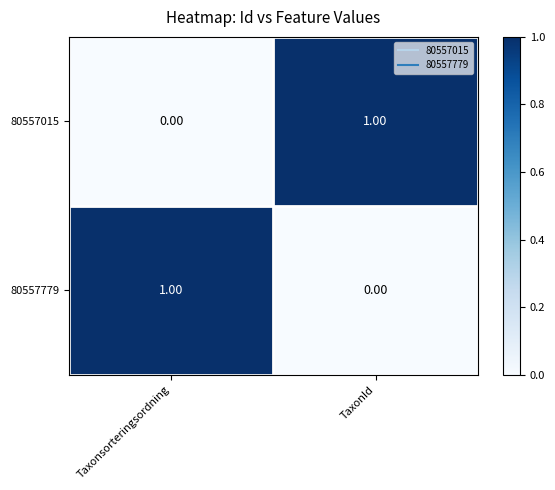

Rank the series at Taxonsorteringsordning from lowest to highest value.

80557015, 80557779